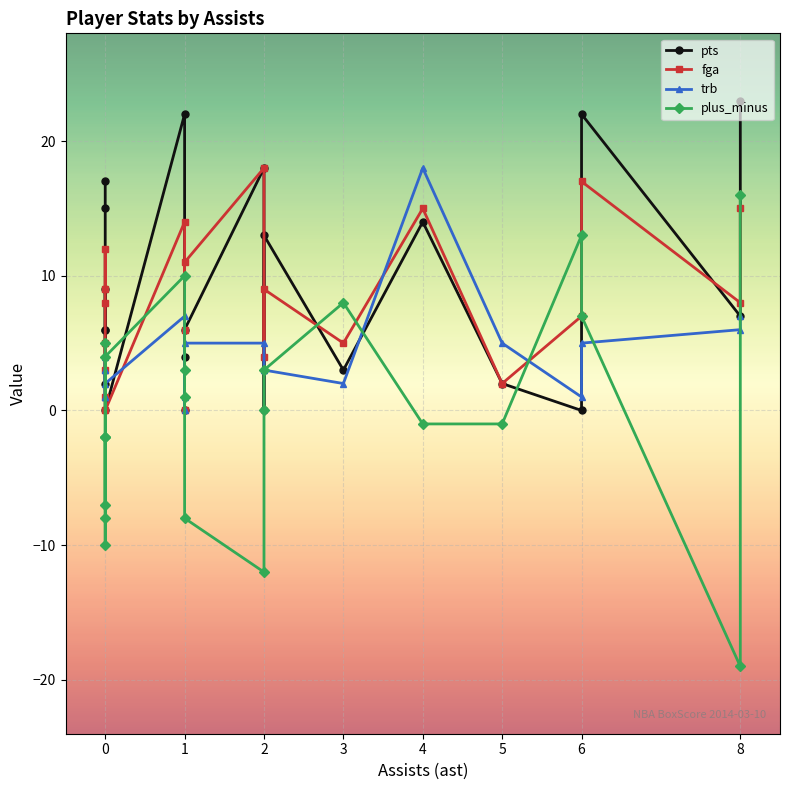

Reading right to left, list all the values displayed in this chart.

pts: 23	7	22	0	2	14	3	13	0	18	6	4	0	22	0	9	6	2	6	15	17
fga: 15	8	17	7	2	15	5	9	4	18	11	6	0	14	0	5	3	1	8	12	9
trb: 7	6	5	1	5	18	2	3	3	5	5	1	0	7	2	3	1	1	4	3	1
plus_minus: 16	-19	7	13	-1	-1	8	3	0	-12	-8	1	3	10	4	-7	-2	-2	-10	-8	5